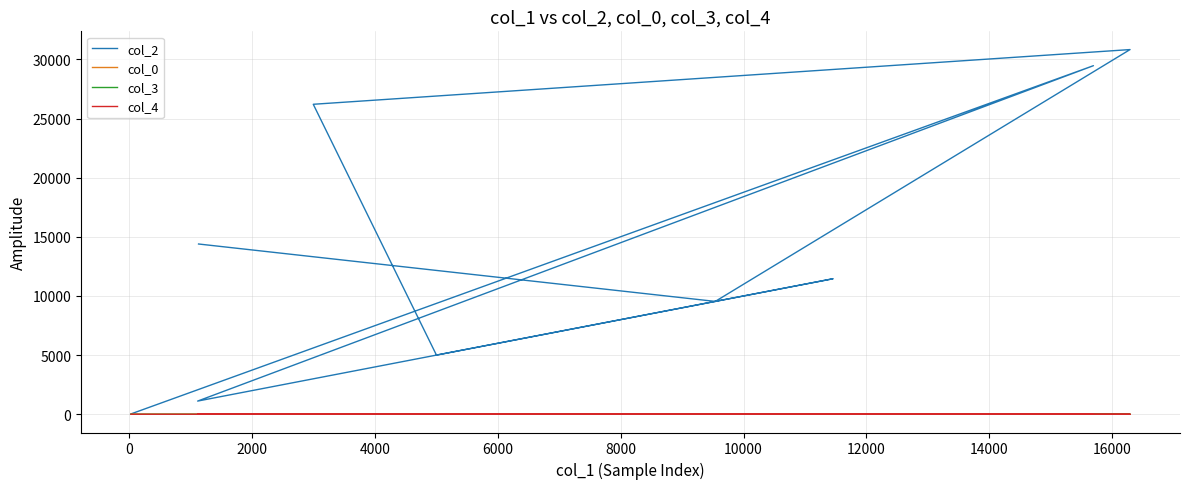

What is the label of the 2nd point from the right?

14000